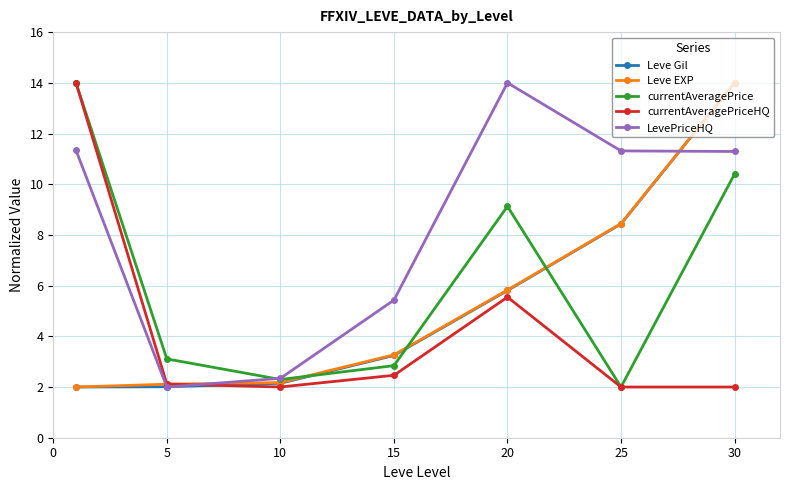

Which series has the largest total across all categories?

LevePriceHQ